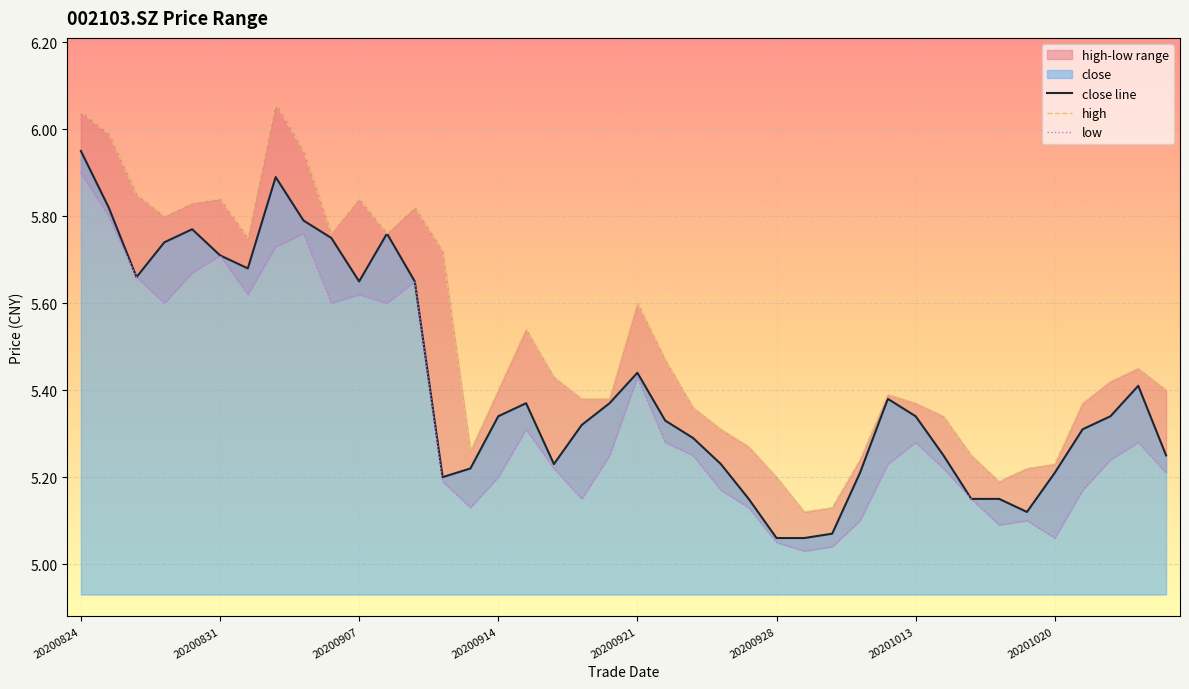

The close line series shows 1.5 at 20201020. True or false?

False